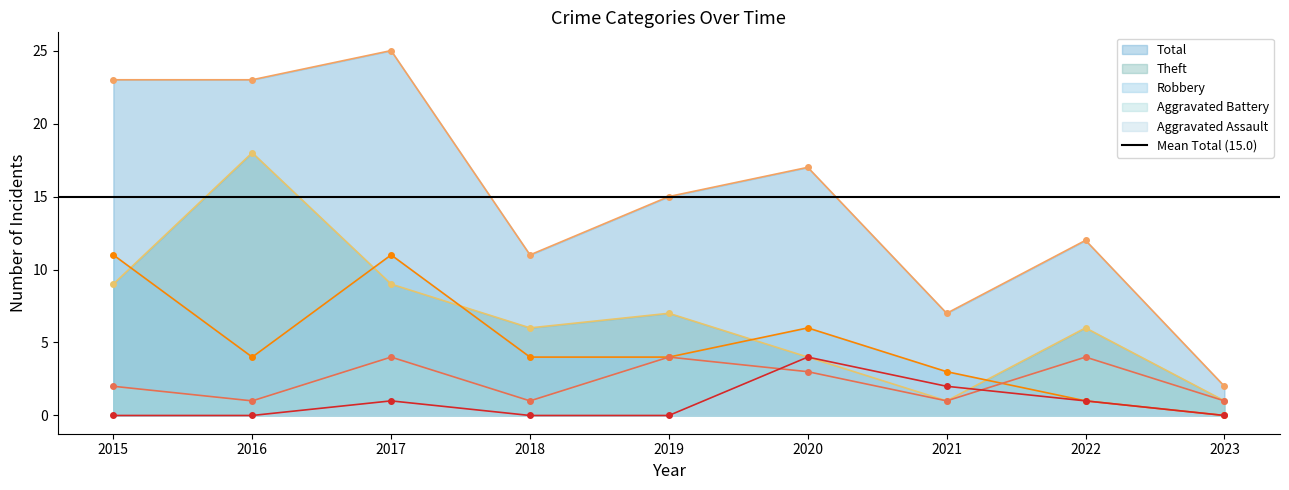

What is the difference between the Total values at 2023 and 2019?

13